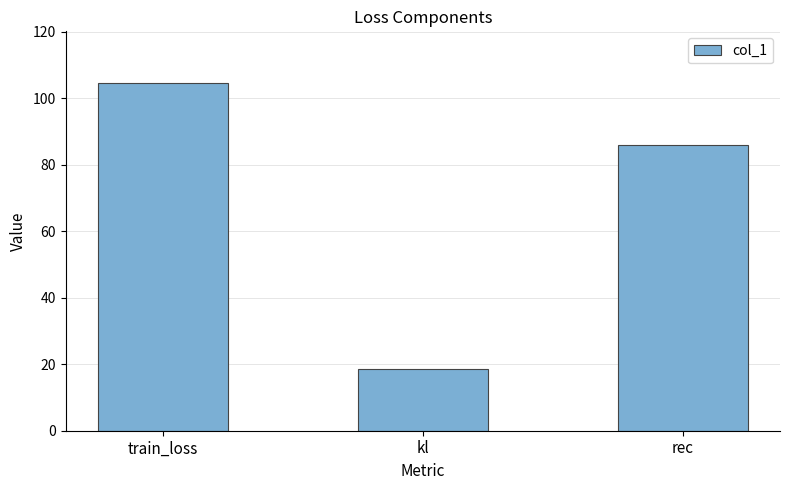

How many values are below 85?

1